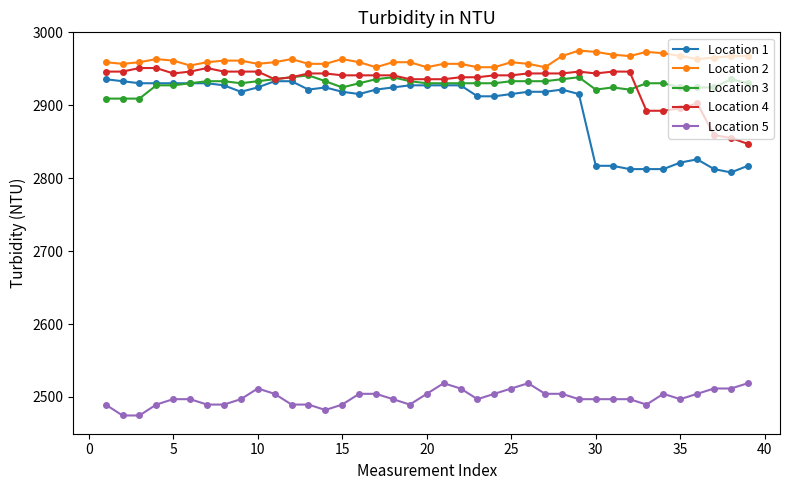

What is the minimum value for Location 3?

2909.2